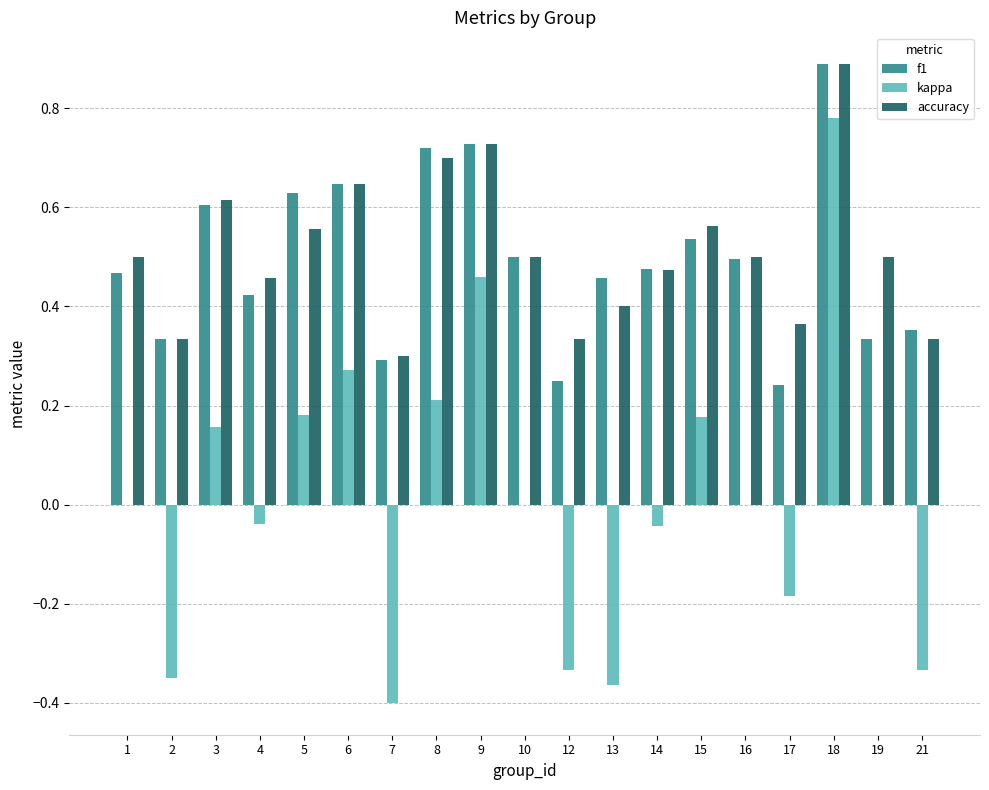

True or false: f1 has a value of 0.4 at 15.

False